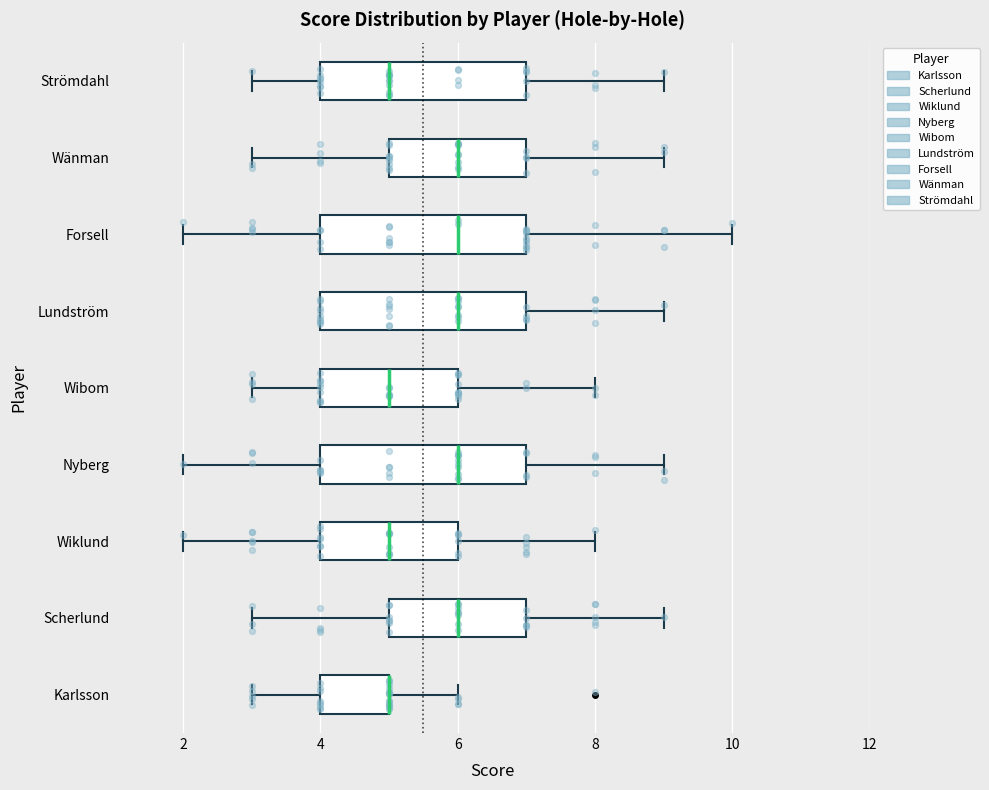

Where does the left whisker of the box for Nyberg end on the x-axis? The values are not printed on the chart, so give them approximately, as read against the axis.

2